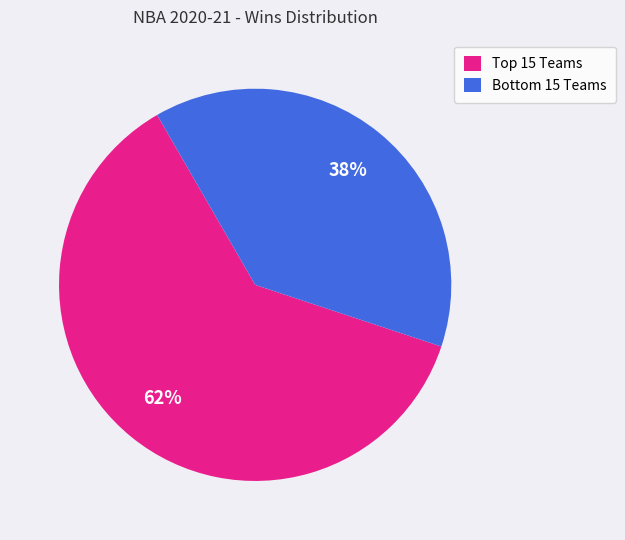

Which category has the biggest portion of the pie?

Top 15 Teams